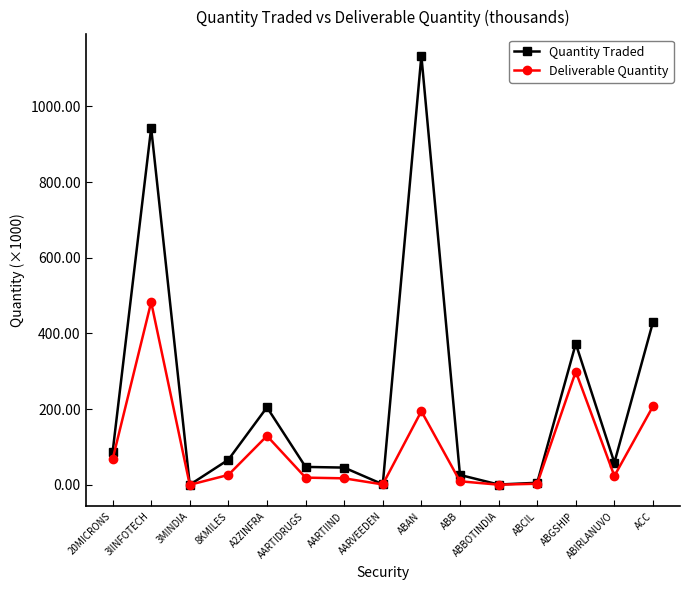

How many series are shown in this chart?

2